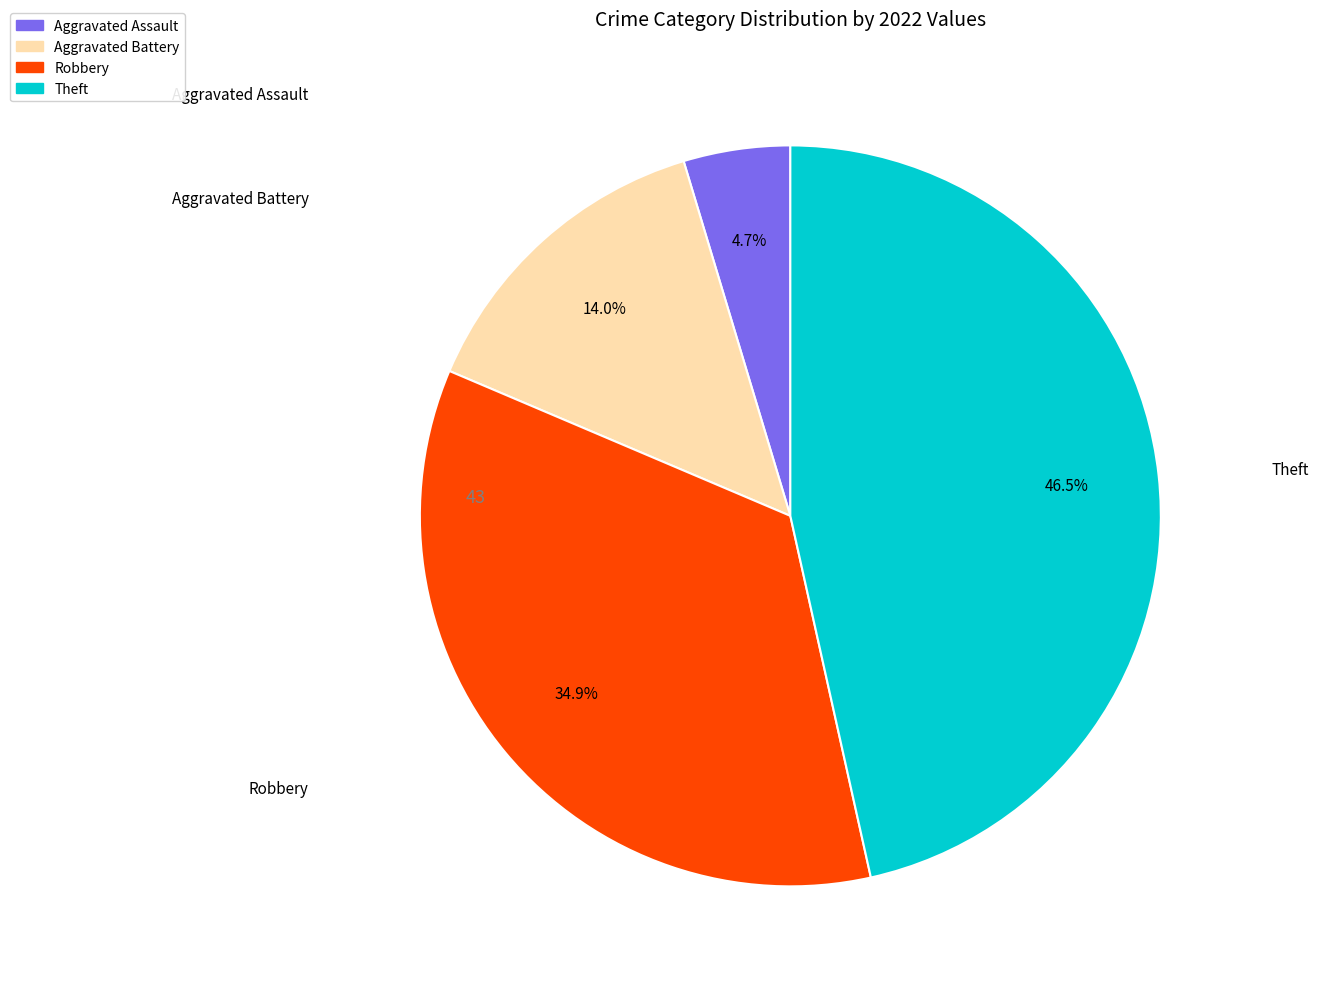

Is there a majority slice in this chart?

No